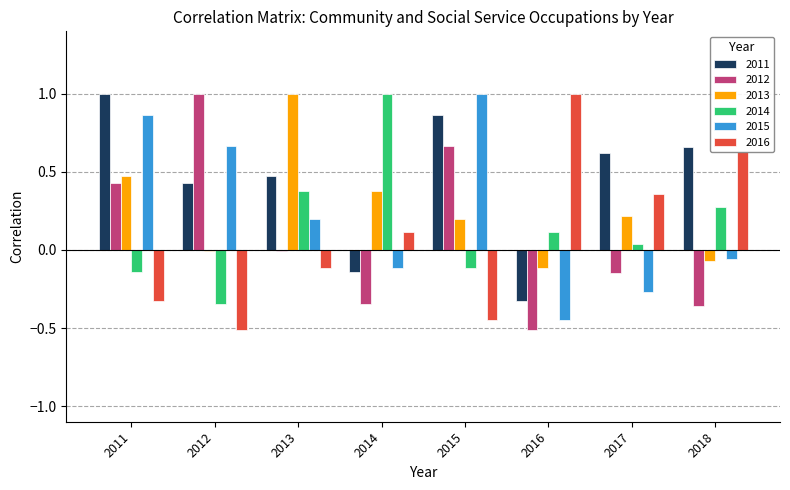

The value of 2013 at 2015 is 0.2. True or false?

True